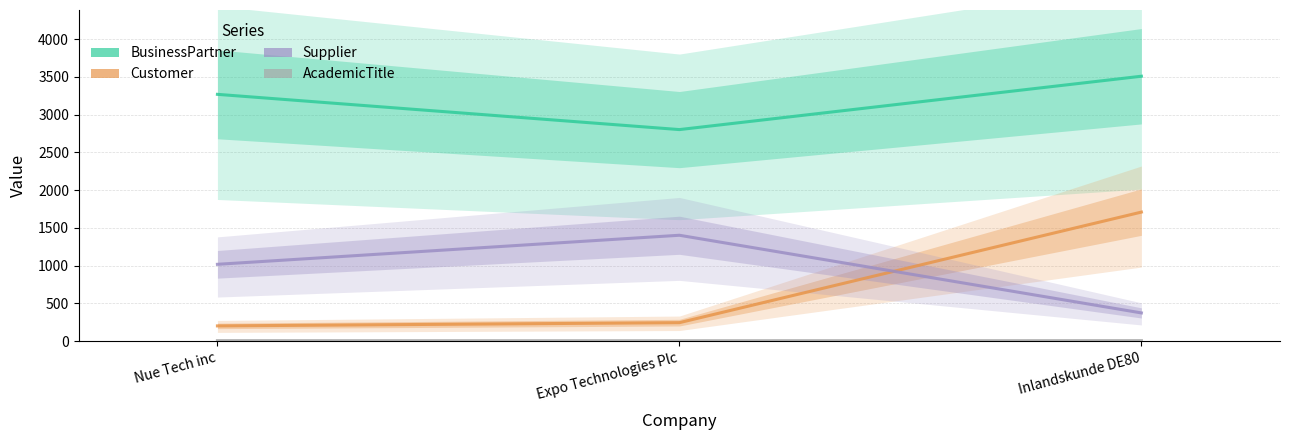

Where is Supplier nearest to the value 888?

Nue Tech inc